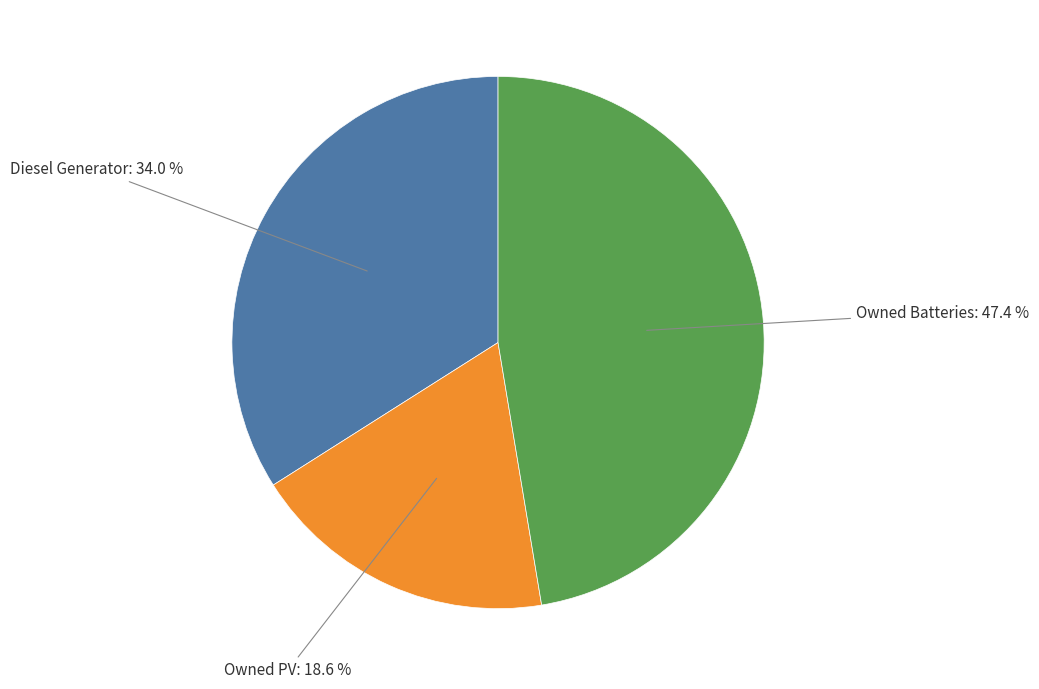

What percentage do Diesel Generator and Owned Batteries together represent?

81.4%